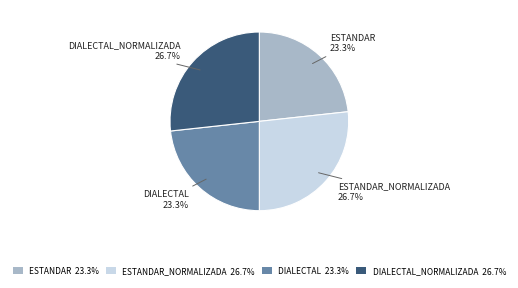

Does DIALECTAL_NORMALIZADA 26.7% represent more than half of the total?

No